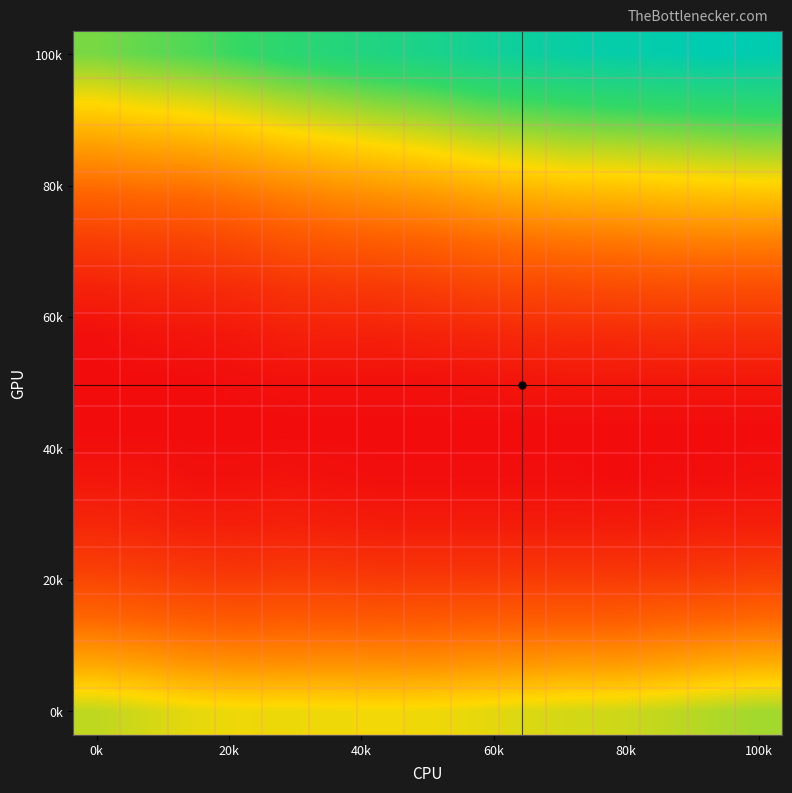

At which category is the sum across all series the highest?

100k